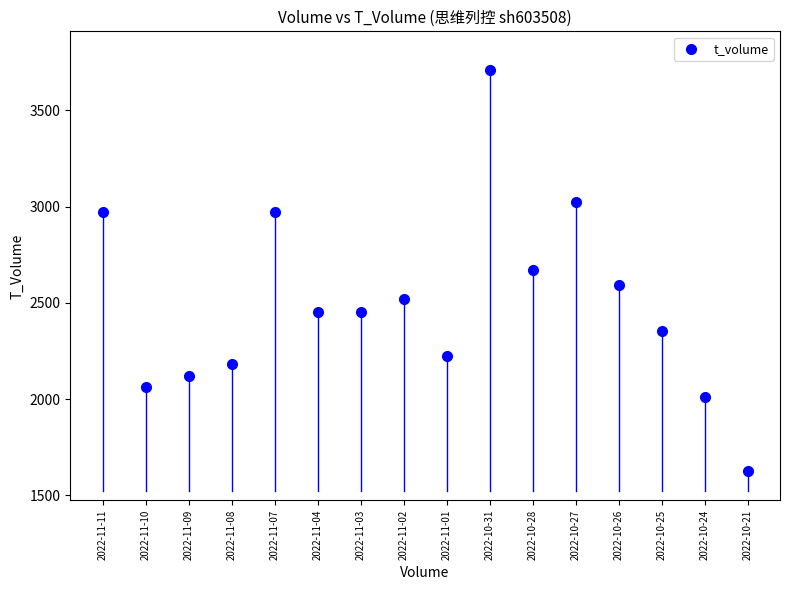

What is the range of Y values (max minus min)?

2087